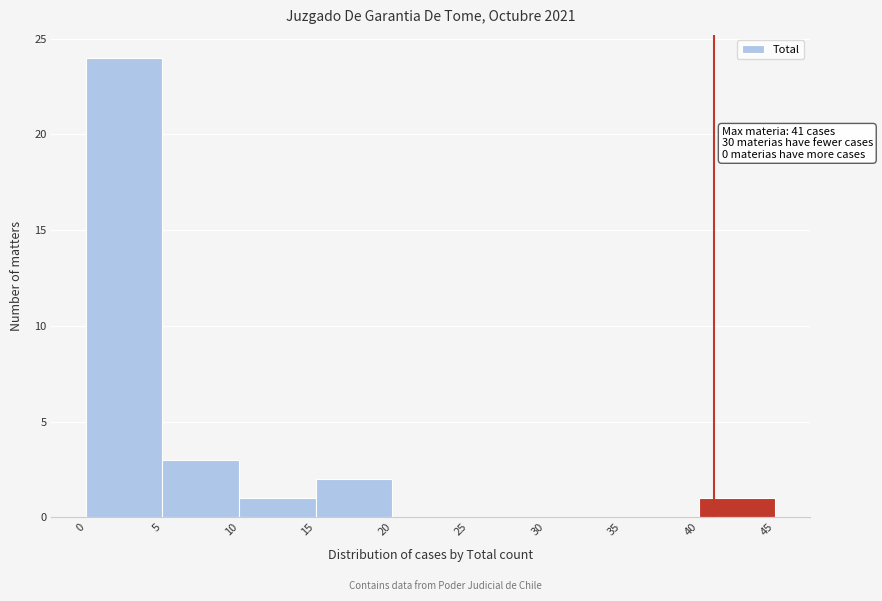

Over which range of the x-axis is the bar tallest?

0 to 5